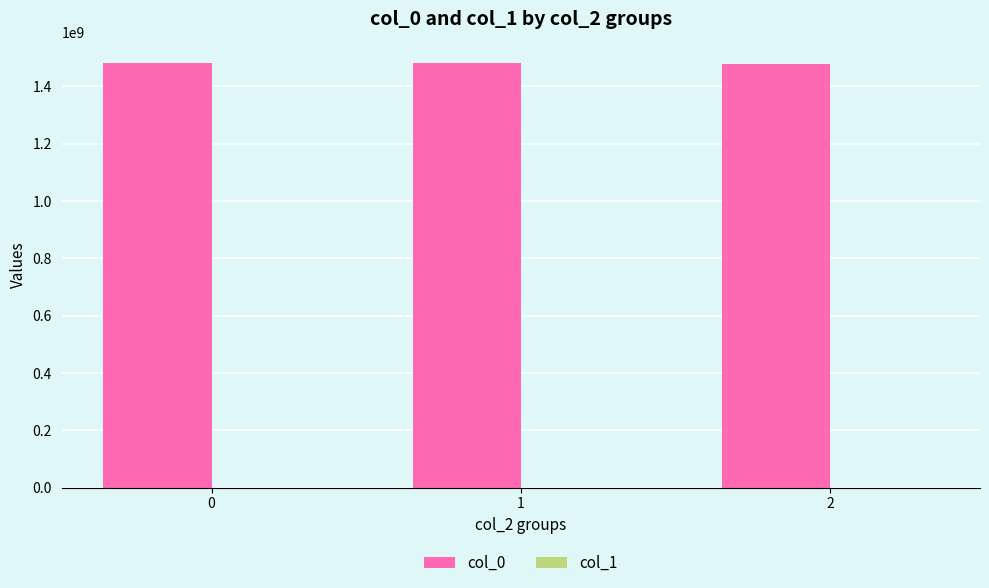

Which series has the largest total across all categories?

col_0